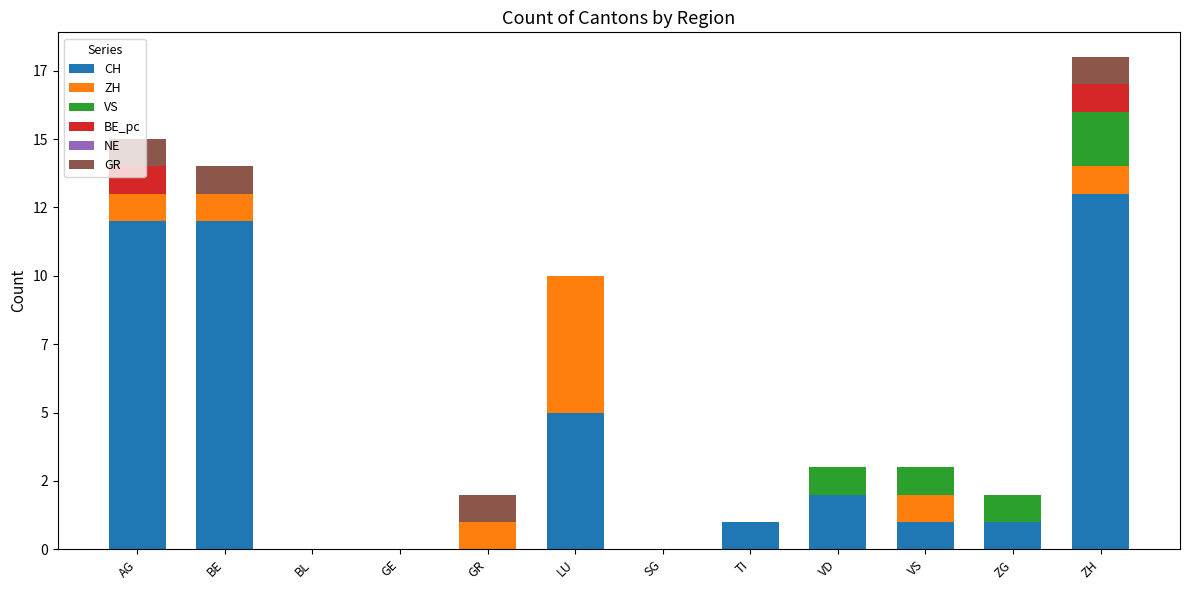

What is the sum of the CH values at LU and SG?

5